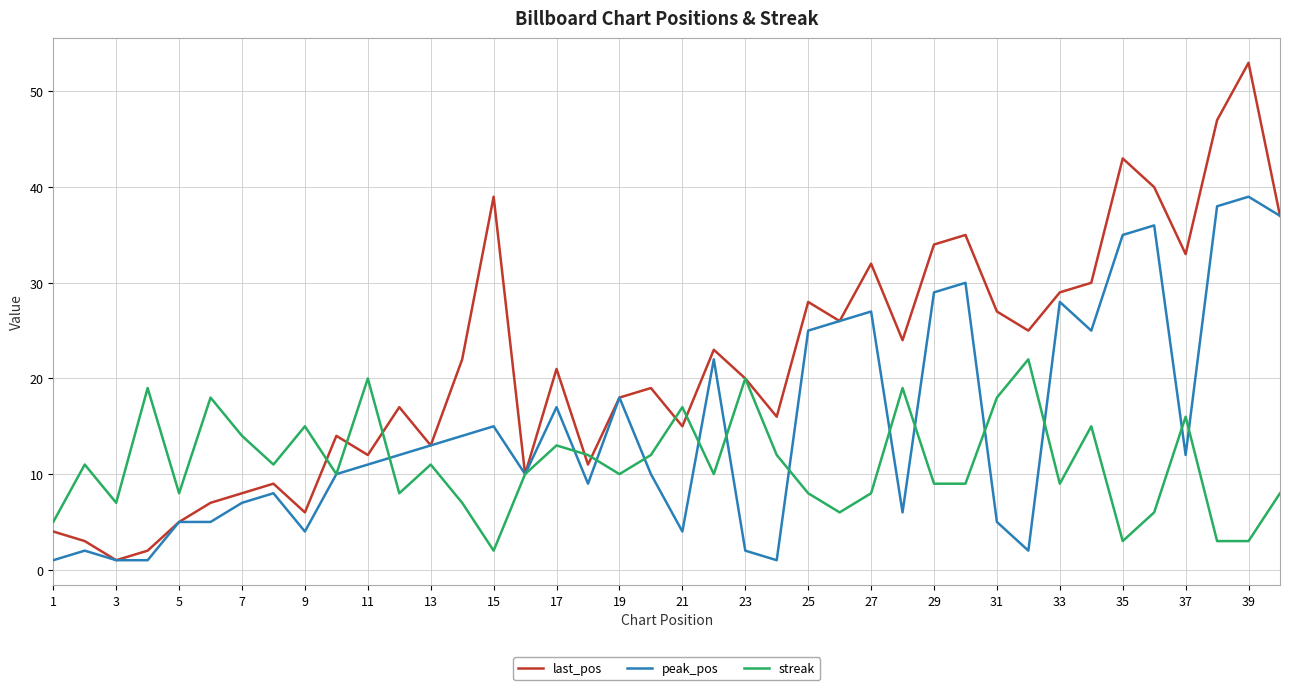

Which series has the widest spread of values?

last_pos